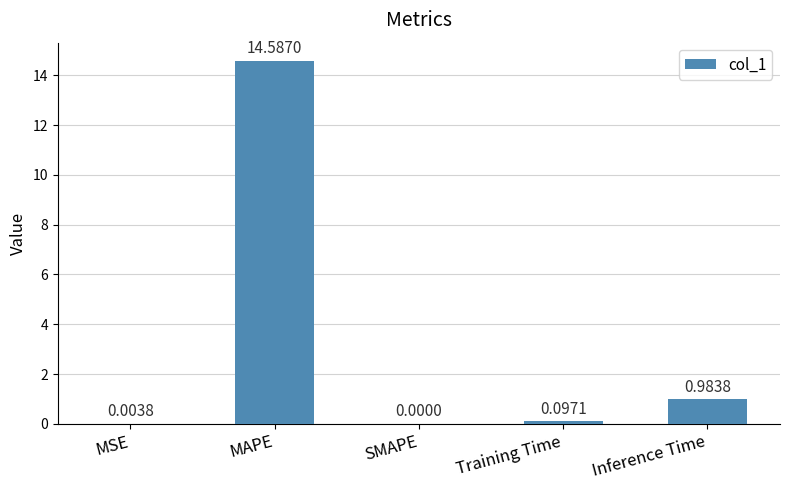

What is the sum of all values?

15.7